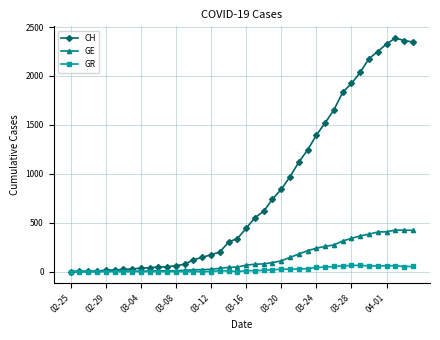

List the series in order of their peak value, highest first.

CH, GE, GR